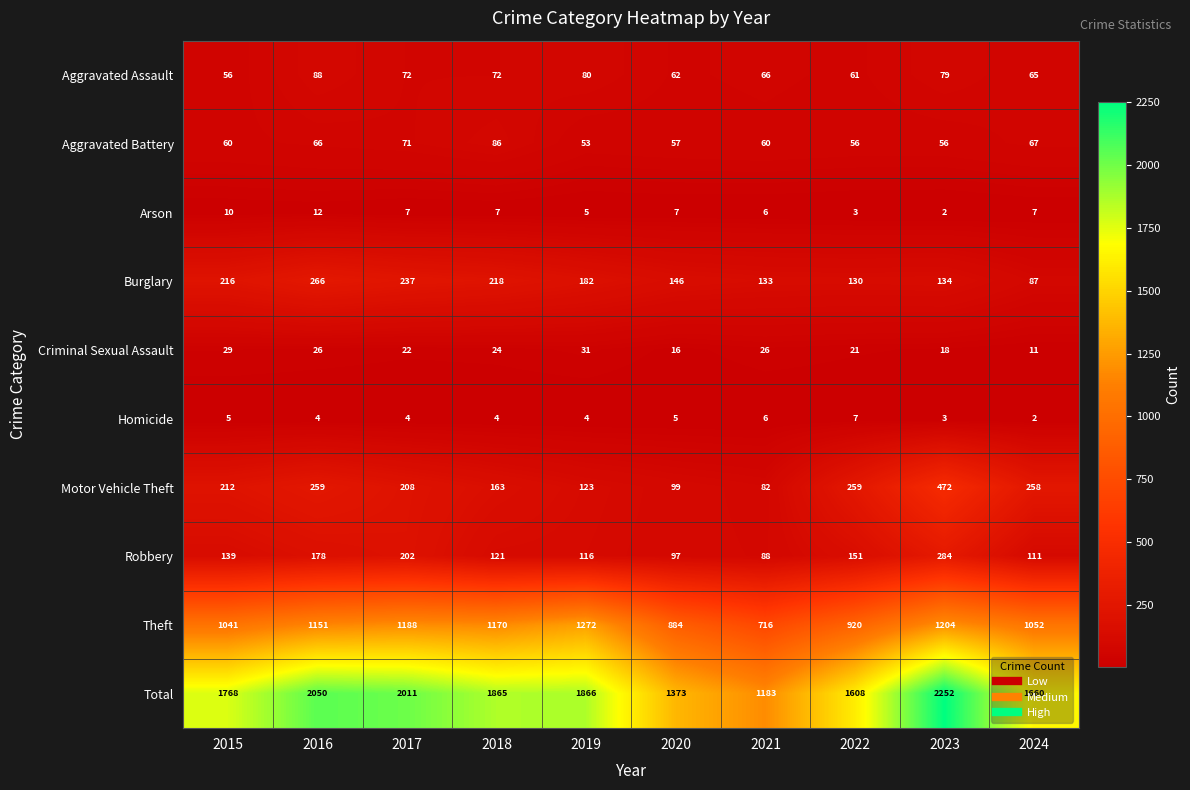

True or false: Burglary has a value of 130 at 2022.

True